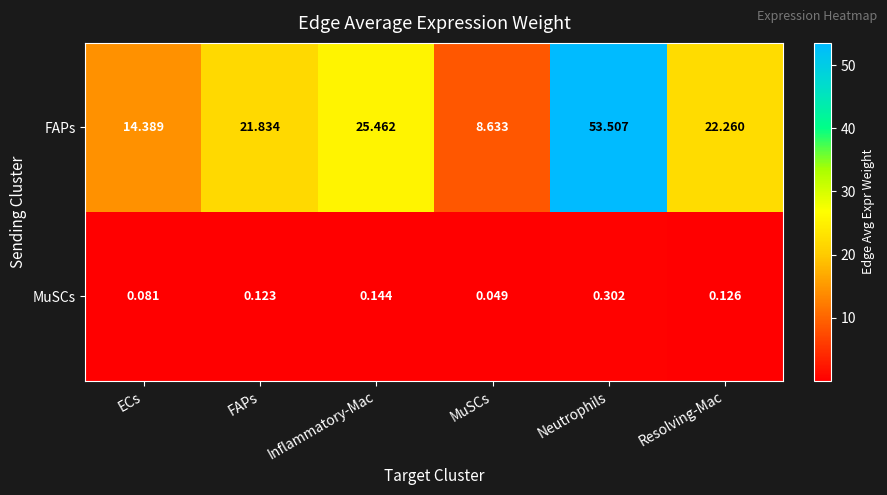

How many values in the FAPs series exceed 22?

3